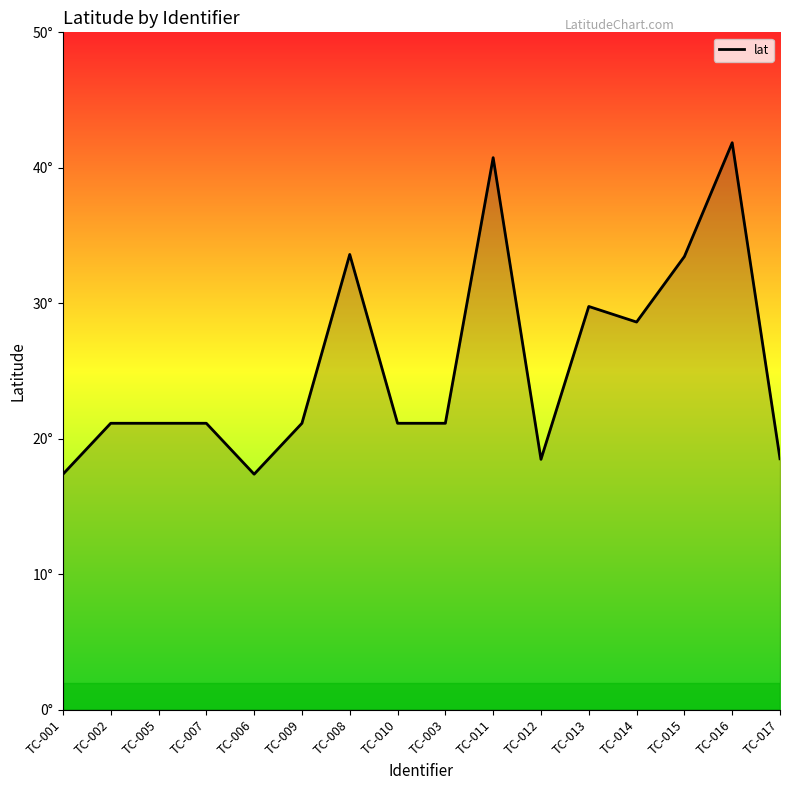

Which category has the highest value across all series?

TC-016